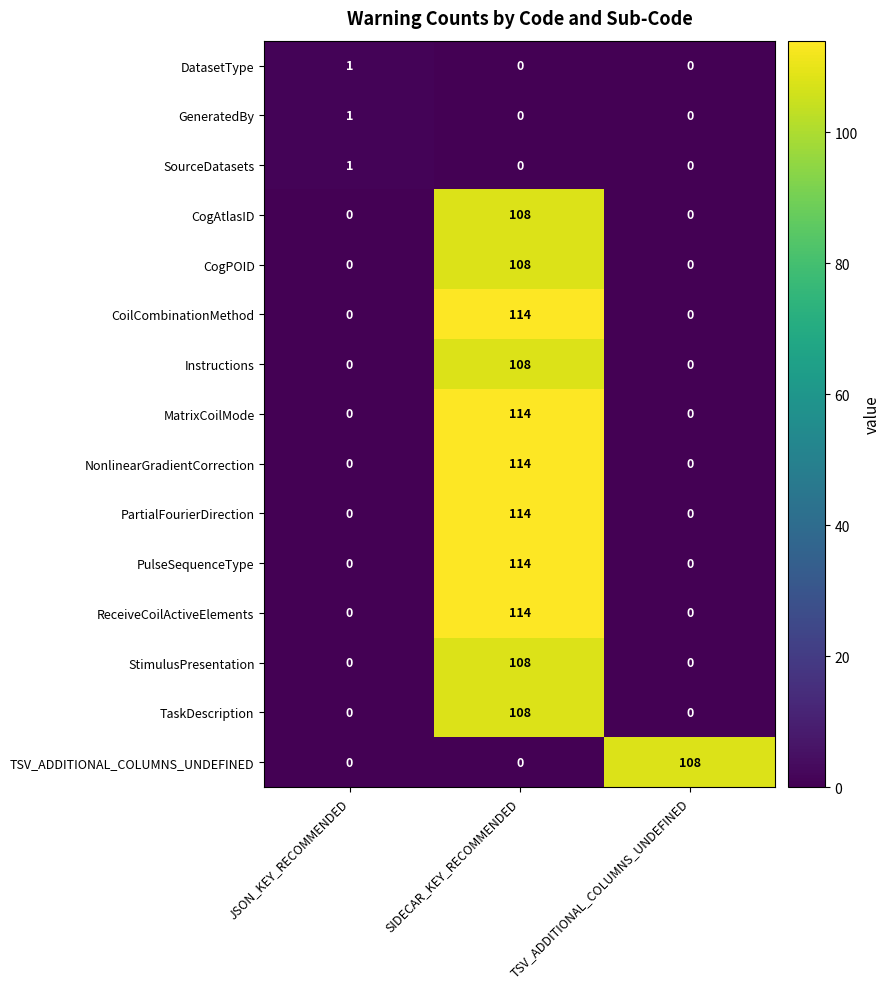

What is the difference between the highest and lowest values at SIDECAR_KEY_RECOMMENDED?

114